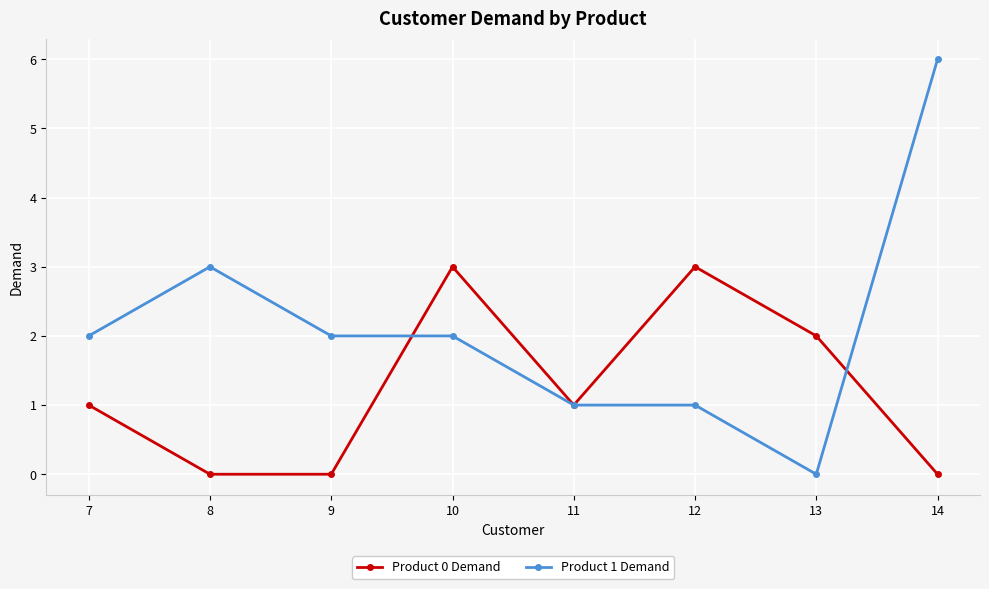

Reading right to left, what are all the values shown in this chart?

Product 0 Demand: 14=0	13=2	12=3	11=1	10=3	9=0	8=0	7=1
Product 1 Demand: 14=6	13=0	12=1	11=1	10=2	9=2	8=3	7=2